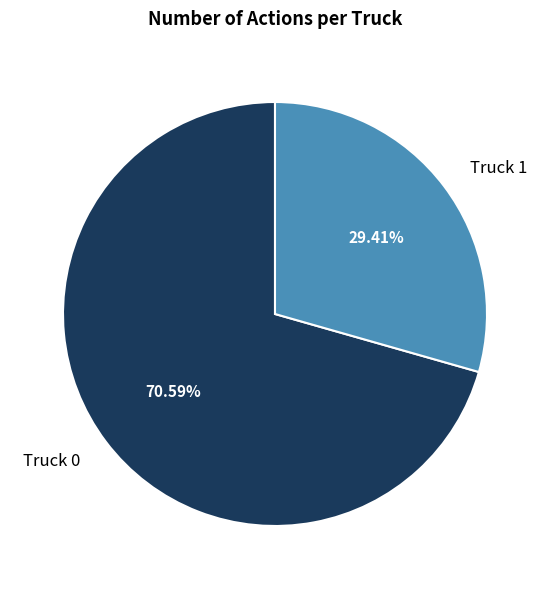

True or false: Truck 1 accounts for 39% of the total.

False